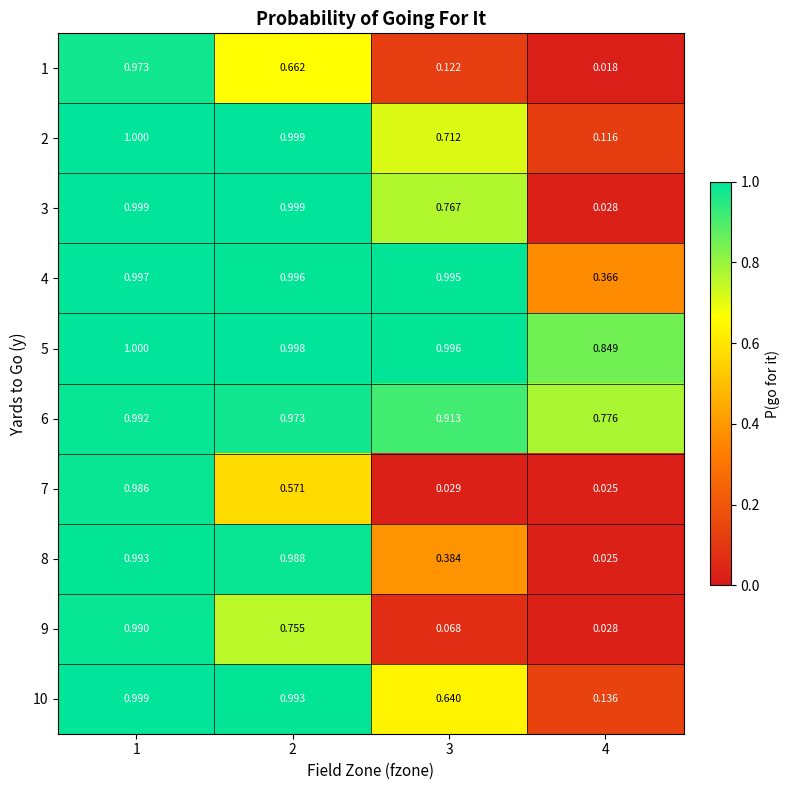

Is the value of 5 at 1 greater than the value of 9 at 1?

Yes